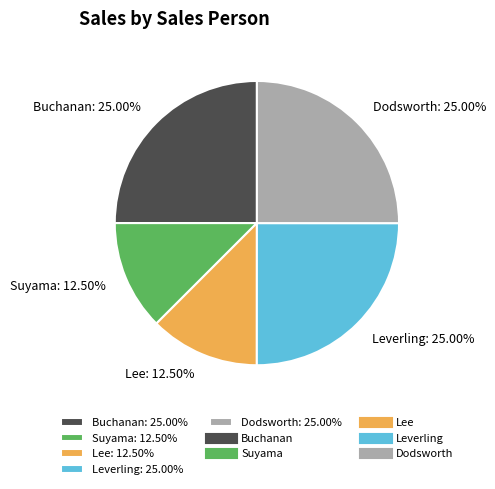

Does any single category account for the majority?

No